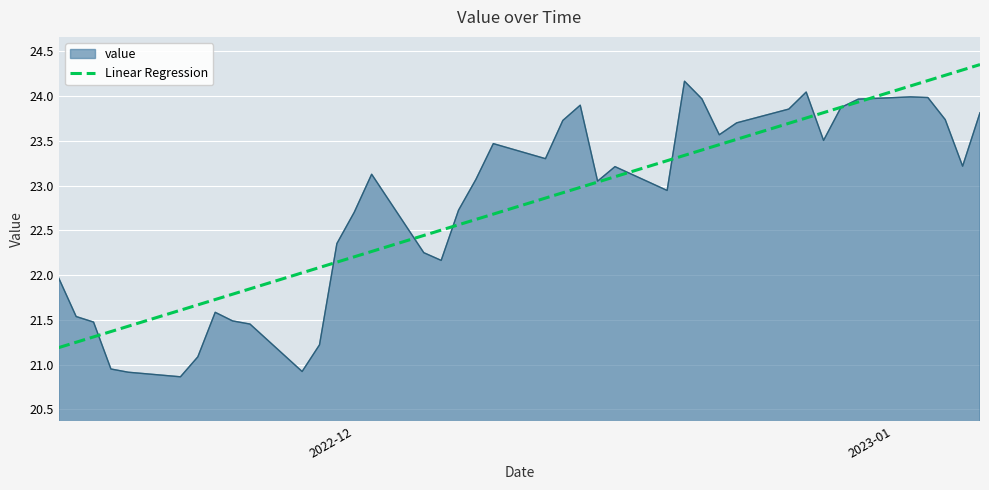

List the series in order of their peak value, highest first.

Linear Regression, value